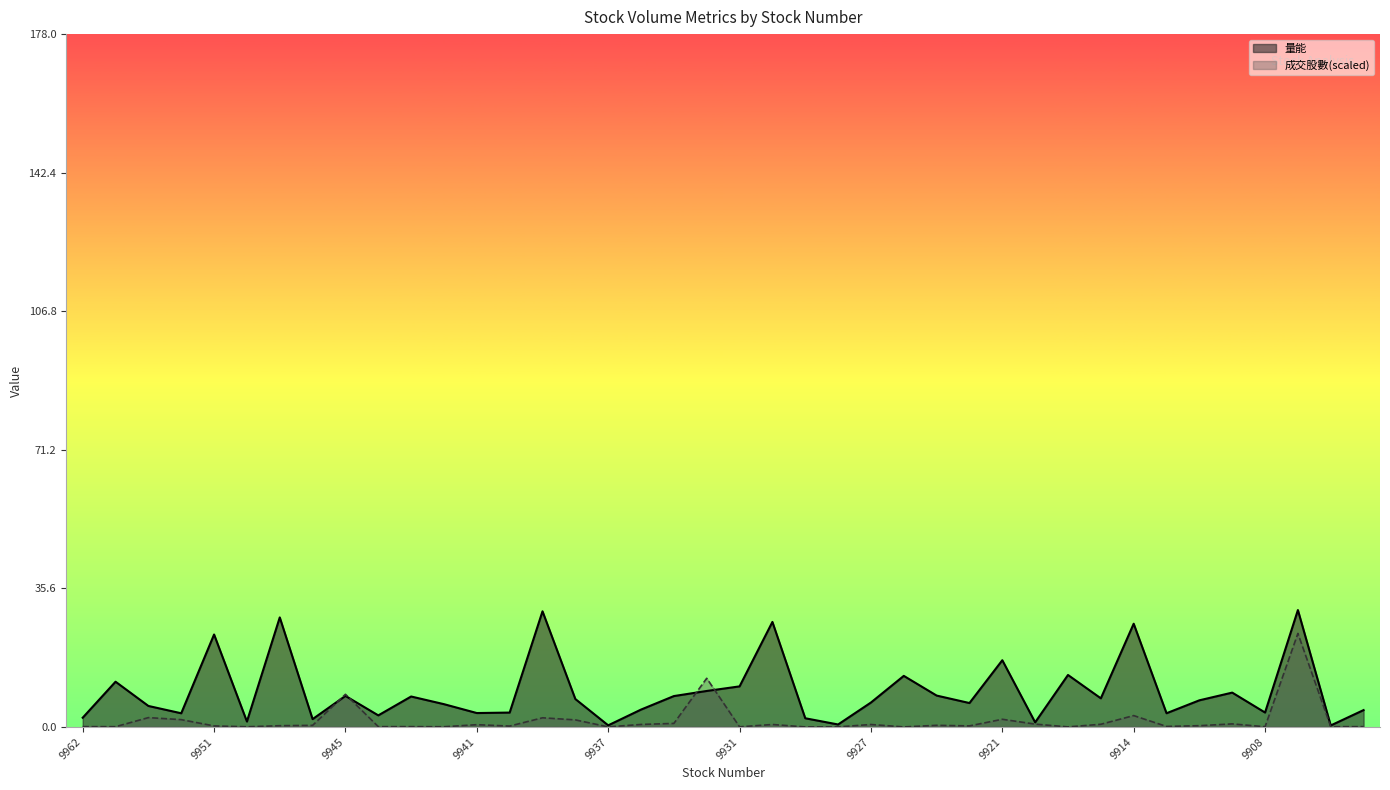

Which series has the widest spread of values?

量能